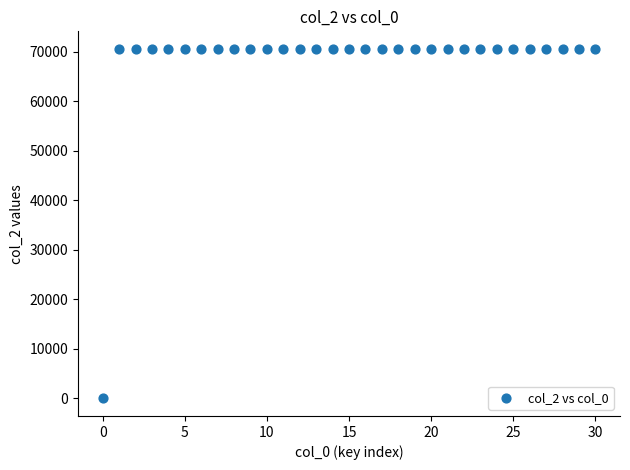

What is the range of Y values (max minus min)?

70630